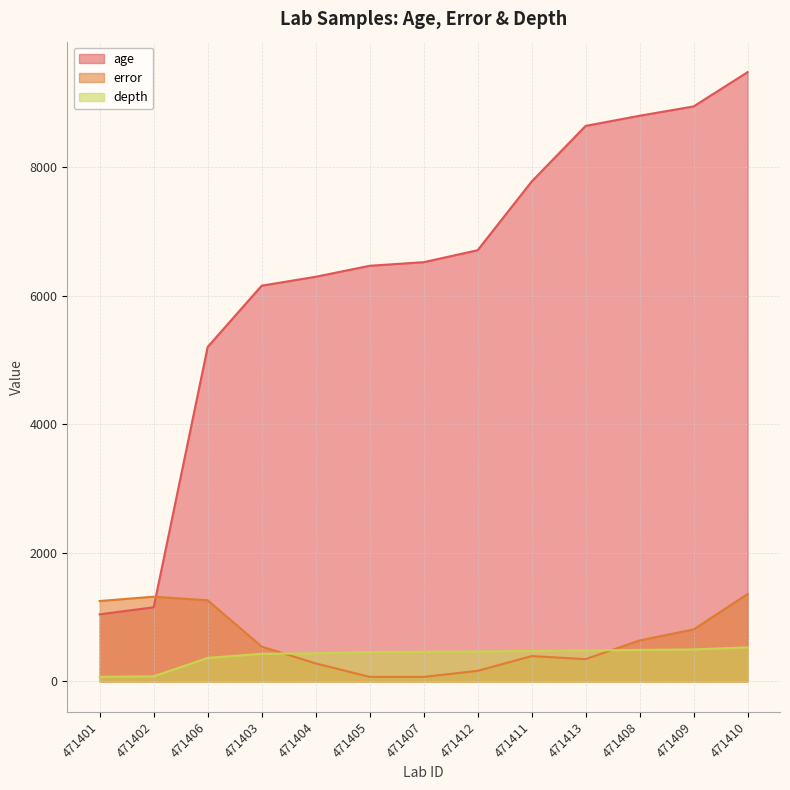

Where does the age series first go above 6519?

471407